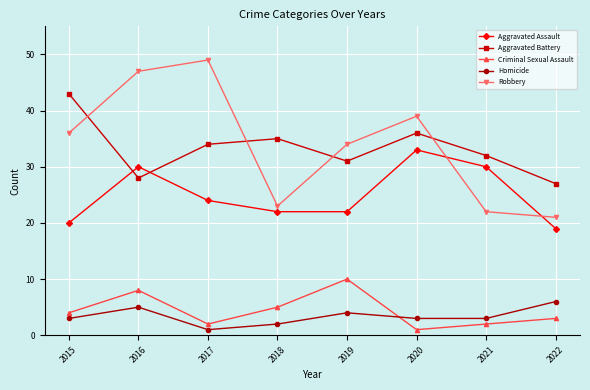

At how many categories does at least one series exceed 46?

2